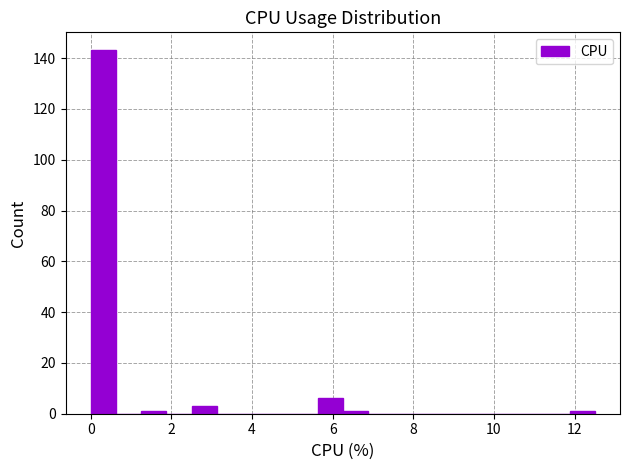

Read against the x-axis, roughly where is the centre of the tallest bar?

0.4